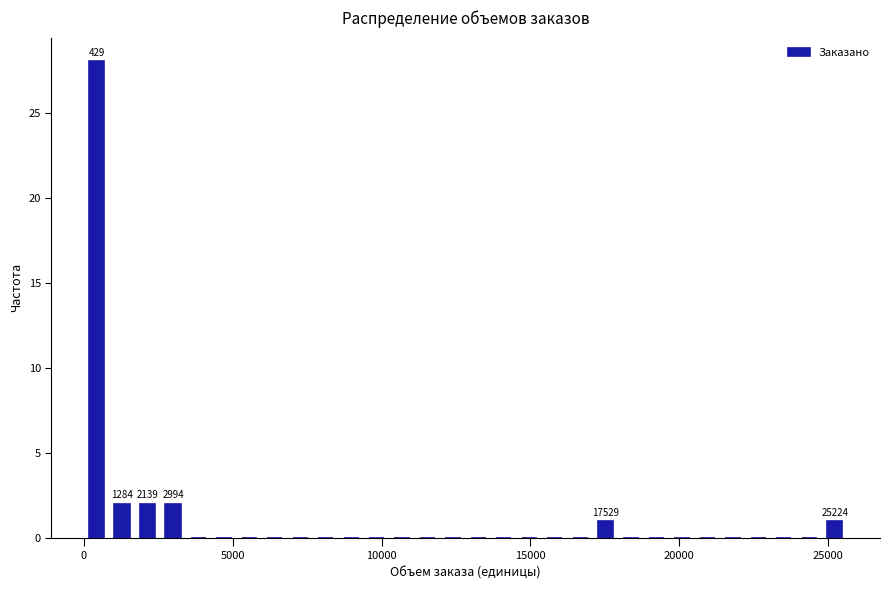

Around what value on the x-axis is the tallest bar? Give the approximate position of its centre, as read against the axis.

500